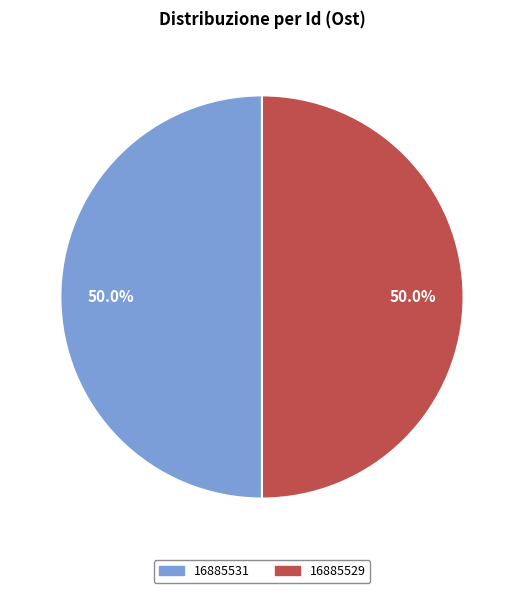

Is it true that 16885531 is 50% of the pie?

True